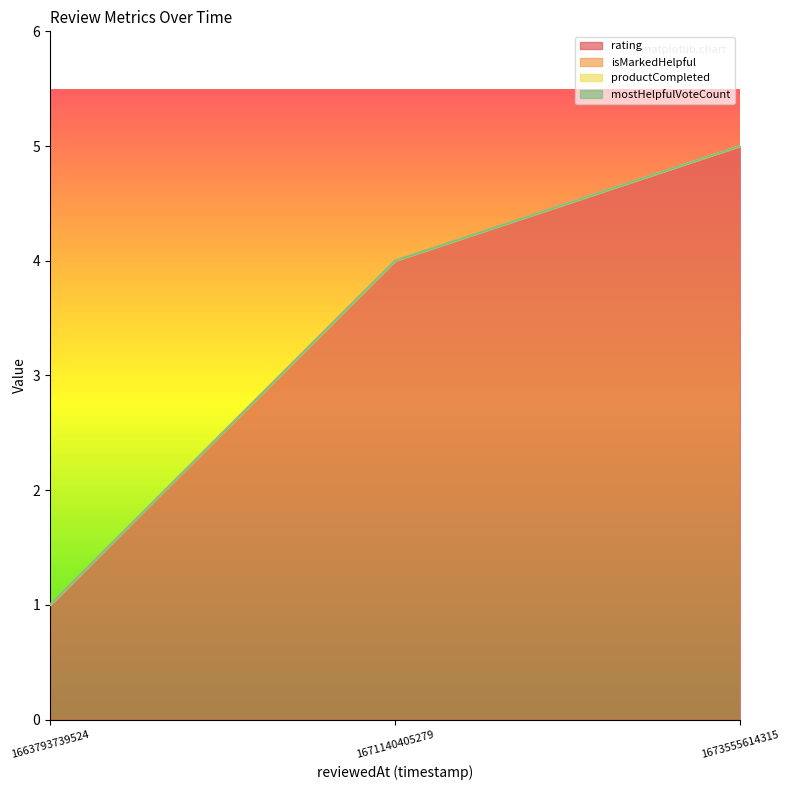

How many series are shown in this chart?

4